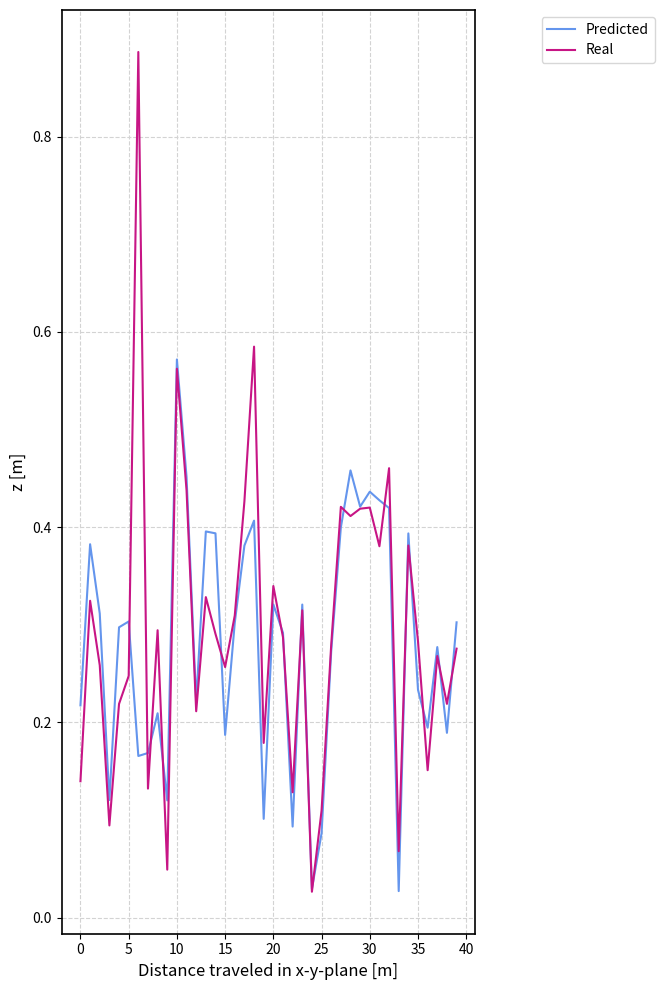

List the series in order of their peak value, highest first.

Real, Predicted